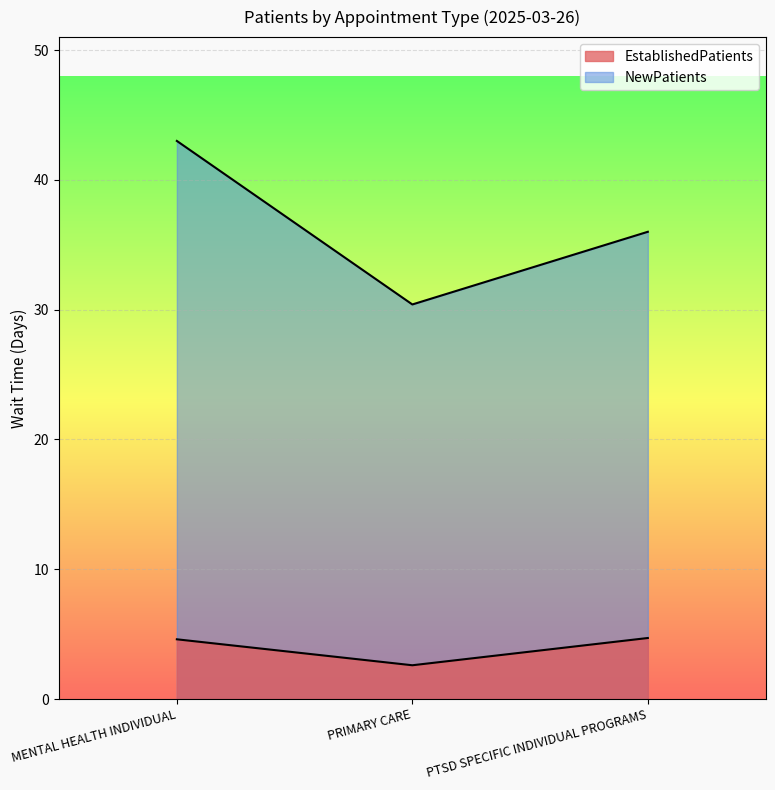

What is the difference between the highest and lowest values at PTSD SPECIFIC INDIVIDUAL PROGRAMS?

31.3